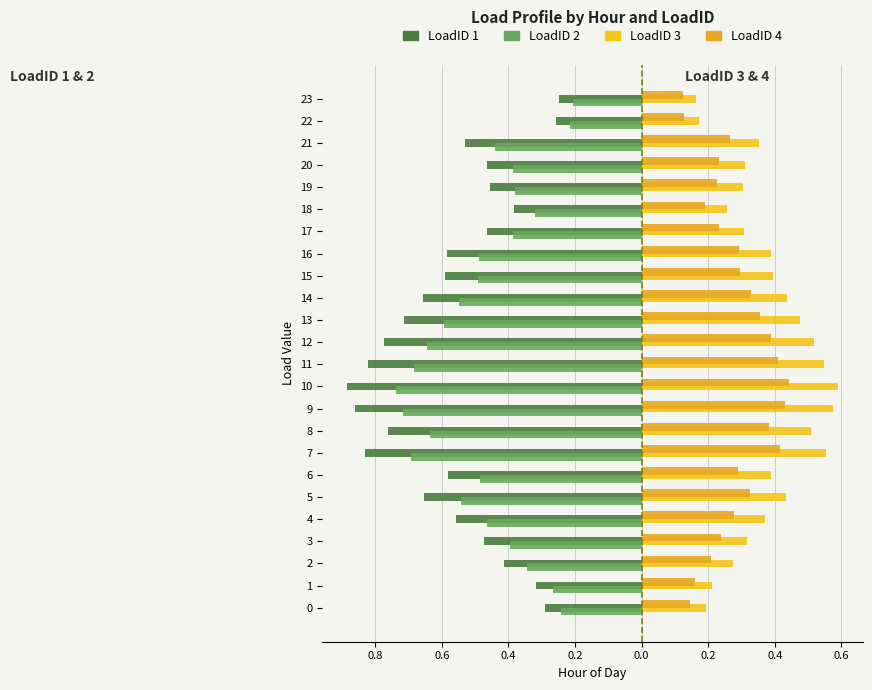

What is the difference between the highest and lowest values at 23?

0.4